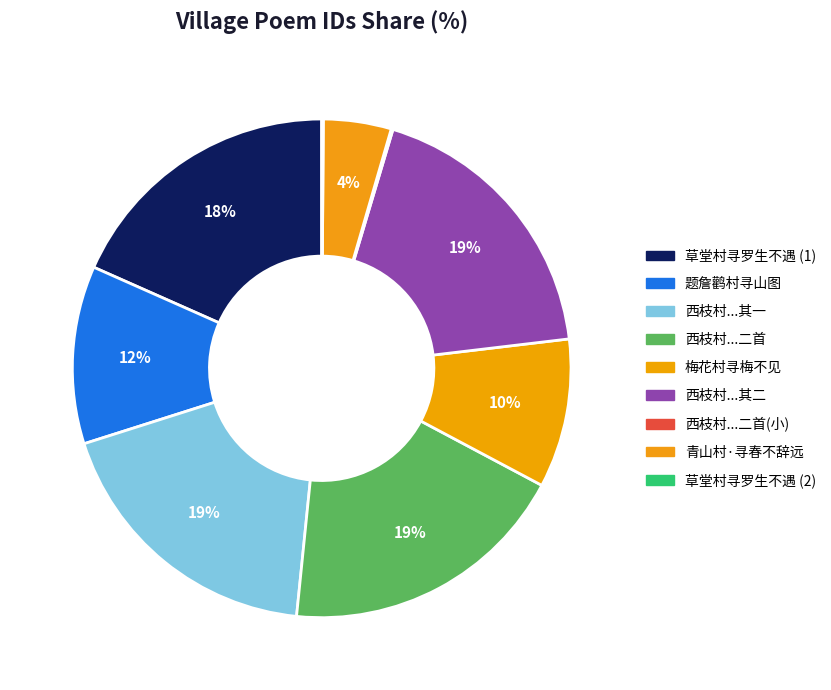

Rank the categories by value from lowest to highest.

草堂村寻罗生不遇, 西枝村寻置草堂地夜宿赞公土室二首, 青山村·寻春不辞远, 梅花村寻梅不见, 题詹鹳村寻山图, 草堂村寻罗生不遇, 西枝村寻置草堂地夜宿赞公土室二首 其一, 西枝村寻置草堂地夜宿赞公土室二首 其二, 西枝村寻置草堂地夜宿赞公土室二首